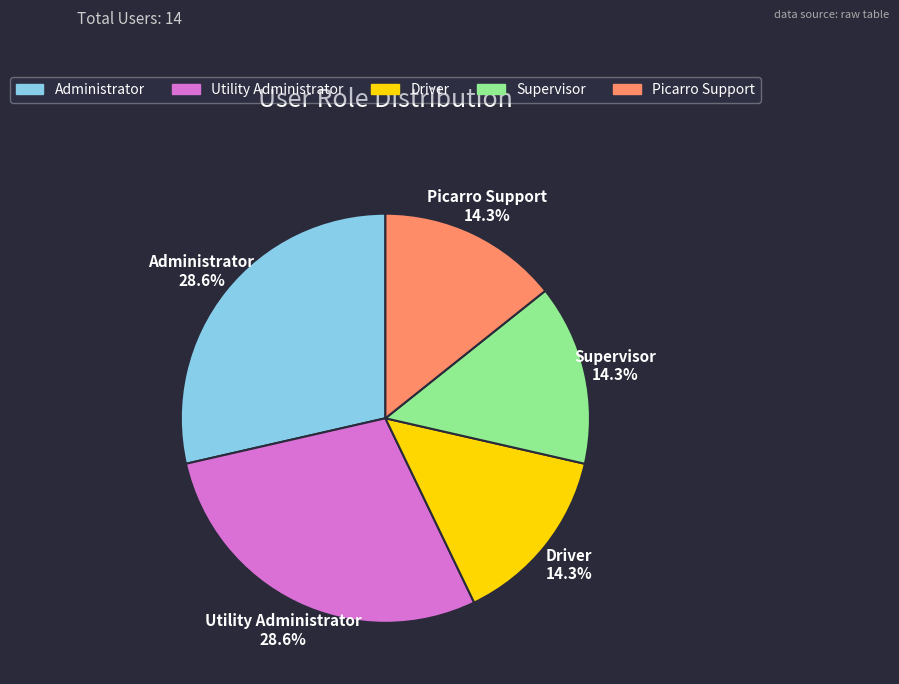

How many slices are in this pie chart?

5